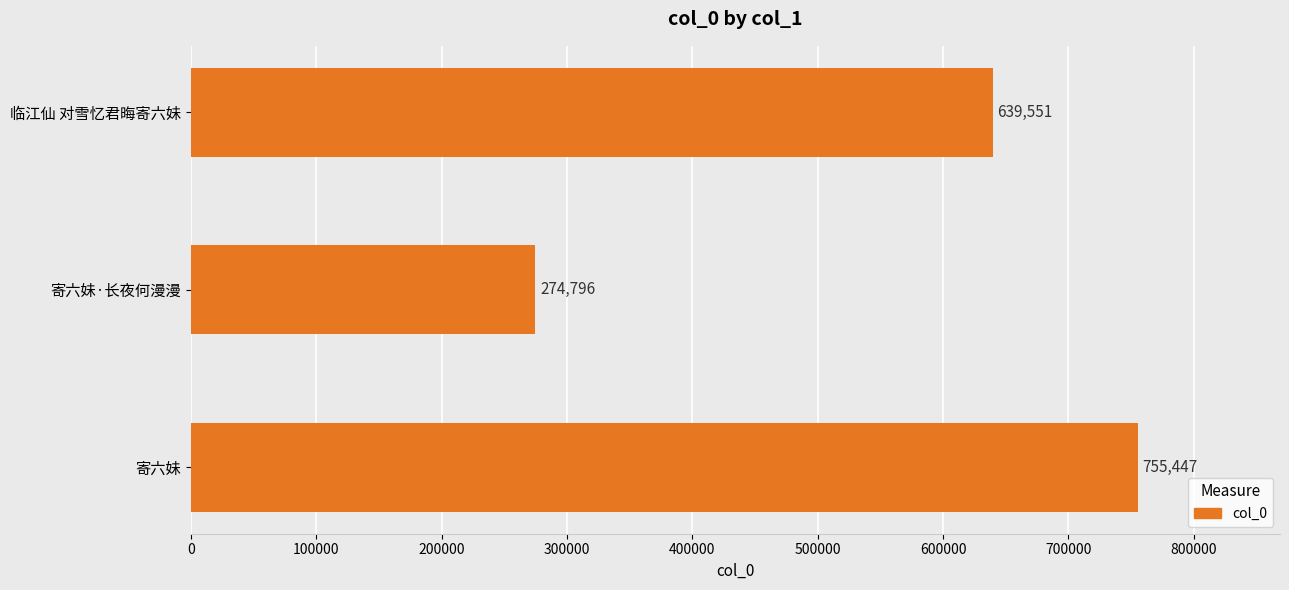

Which category has the lowest value across all series?

寄六妹·长夜何漫漫